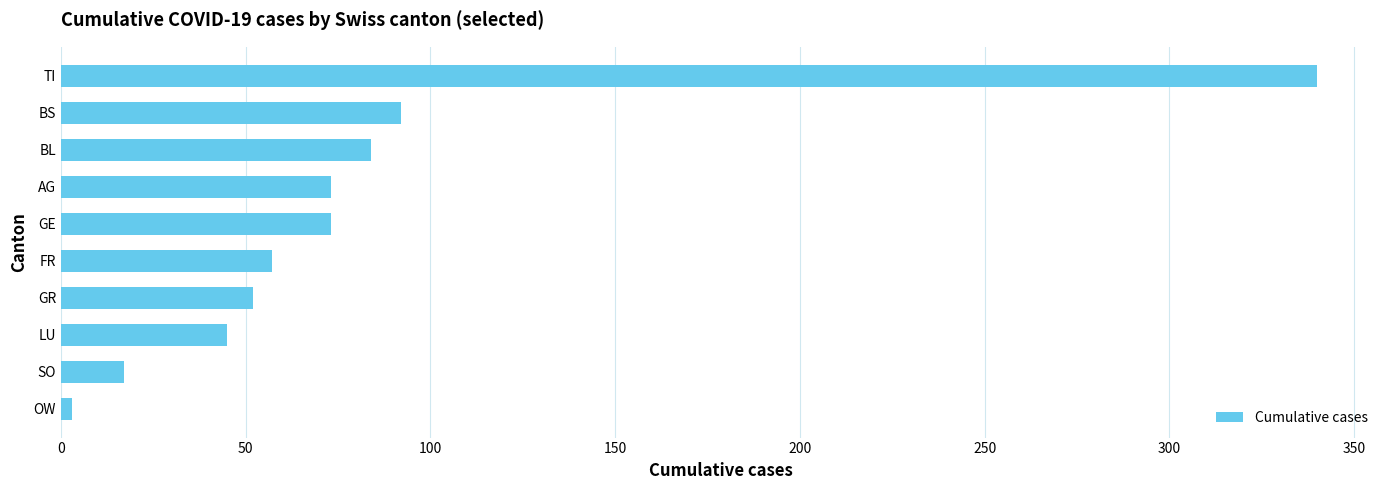

What is the minimum value shown in the chart?

3